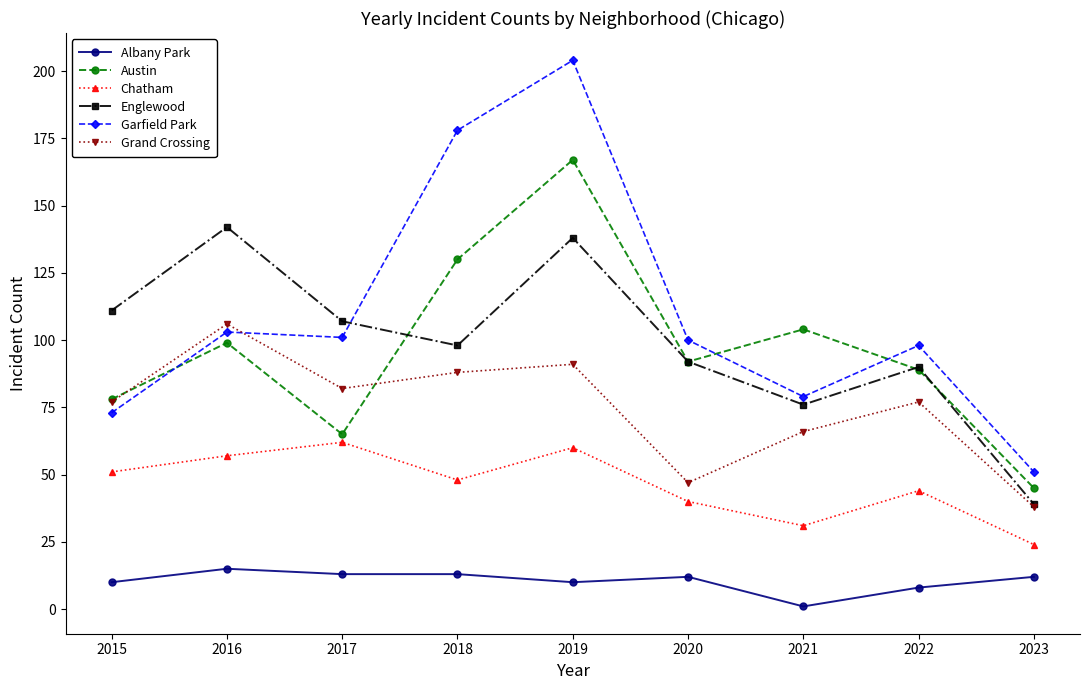

What is the total value across all series at 2019?

670